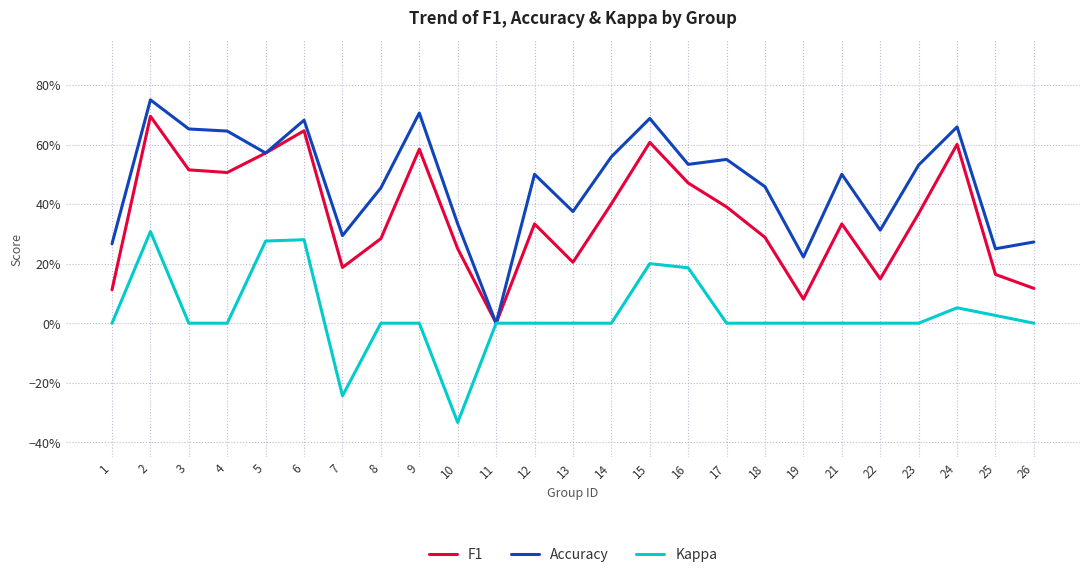

Is this an area chart (filled region under the line)?

No